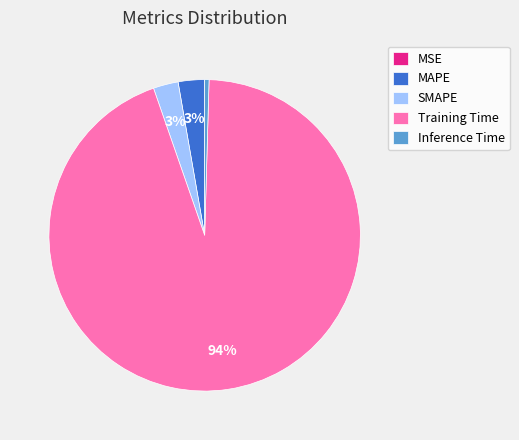

Between SMAPE and Training Time, which is larger?

Training Time